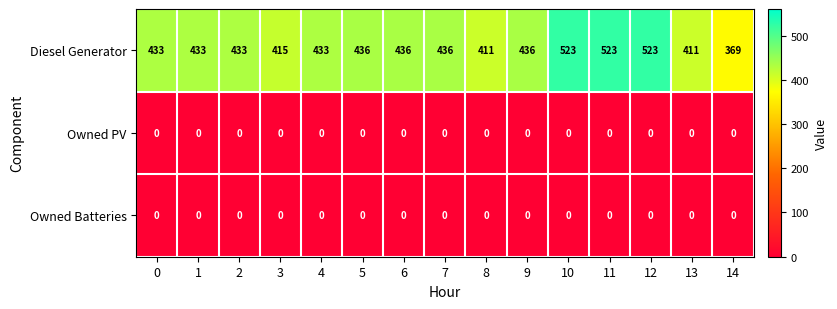

The value of Diesel Generator at 2 is 433. True or false?

True